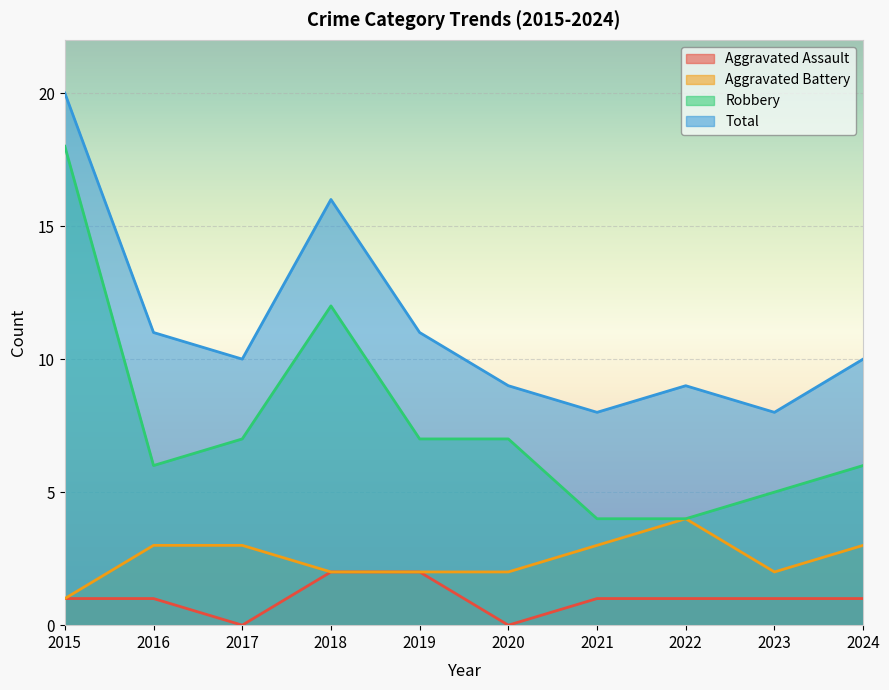

The Aggravated Assault series shows 0 at 2020. True or false?

True